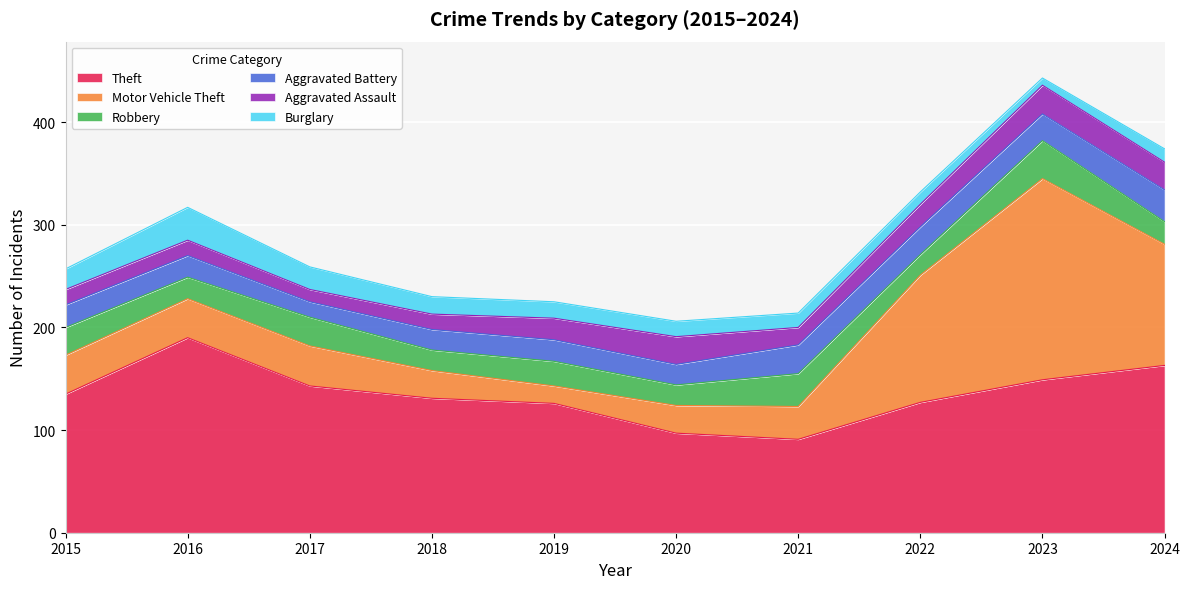

True or false: Aggravated Assault has a value of 36 at 2024.

False